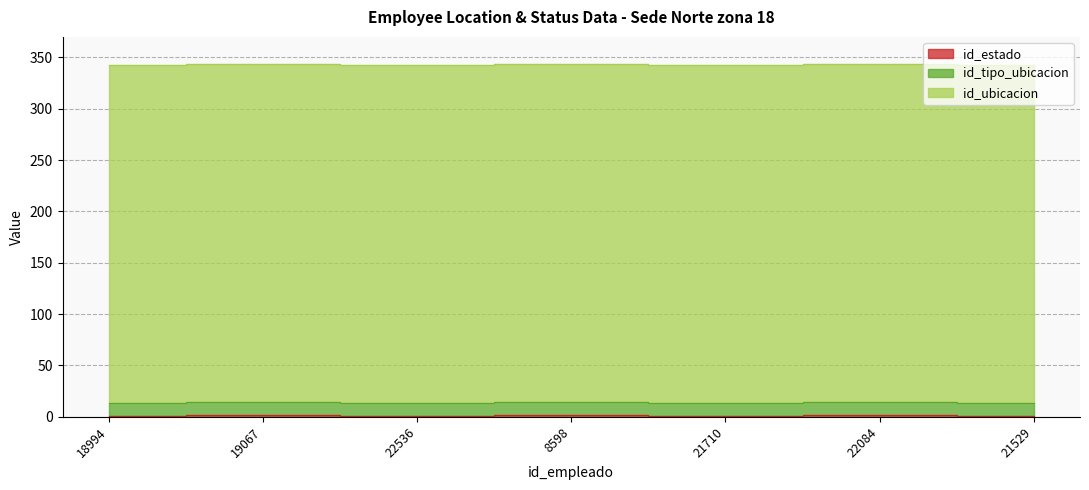

Which series has the largest total across all categories?

id_ubicacion